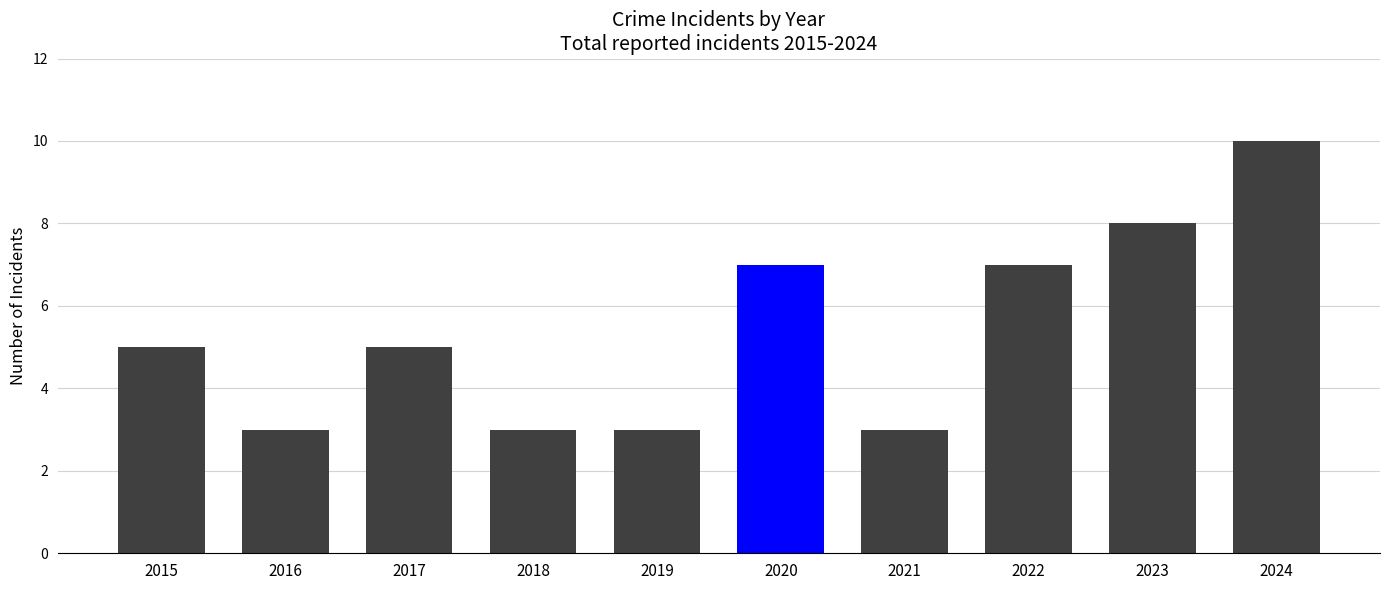

Reading left to right, transcribe all the data shown in this chart.

2015=5	2016=3	2017=5	2018=3	2019=3	2020=7	2021=3	2022=7	2023=8	2024=10